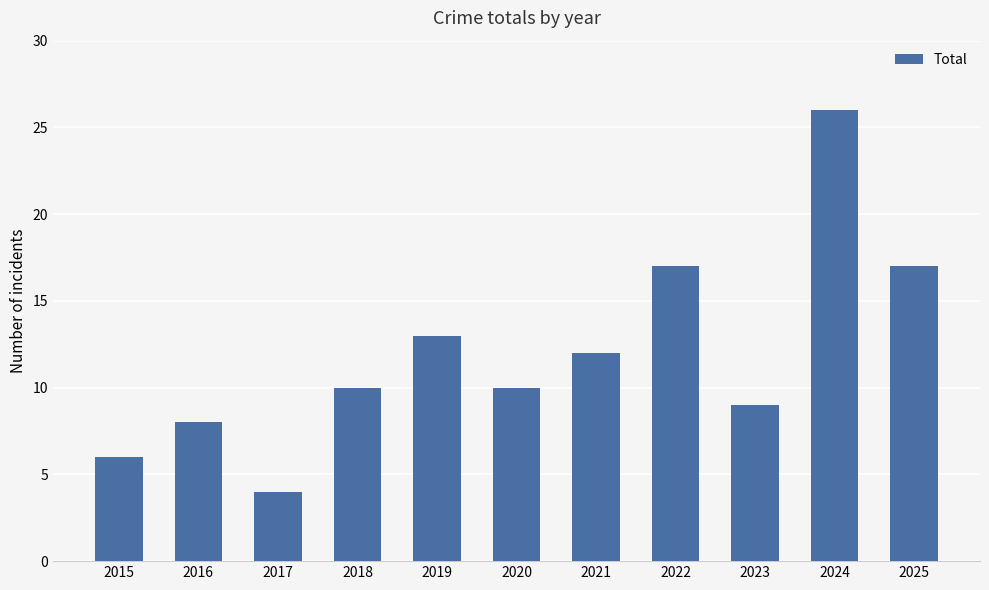

Approximately how many times larger is the value at 2018 compared to 2020?

1.0